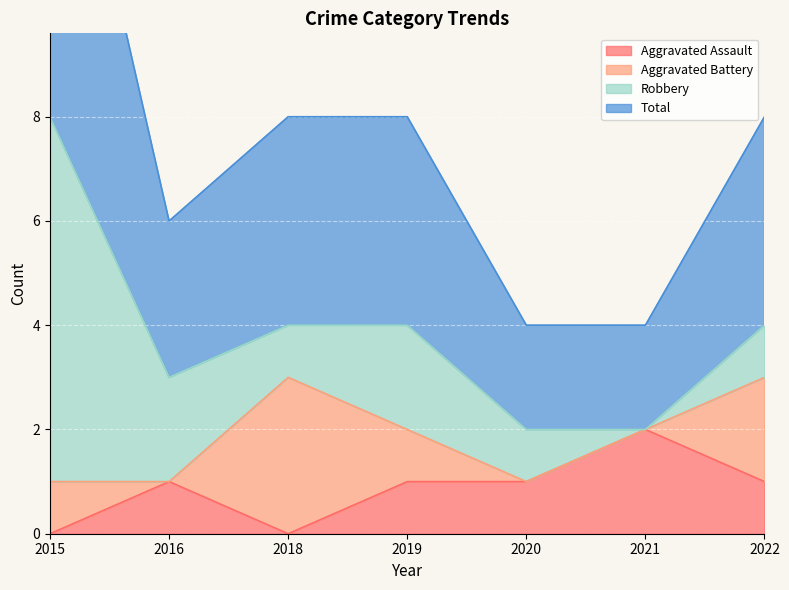

The value of Aggravated Assault at 2019 is 1. True or false?

True